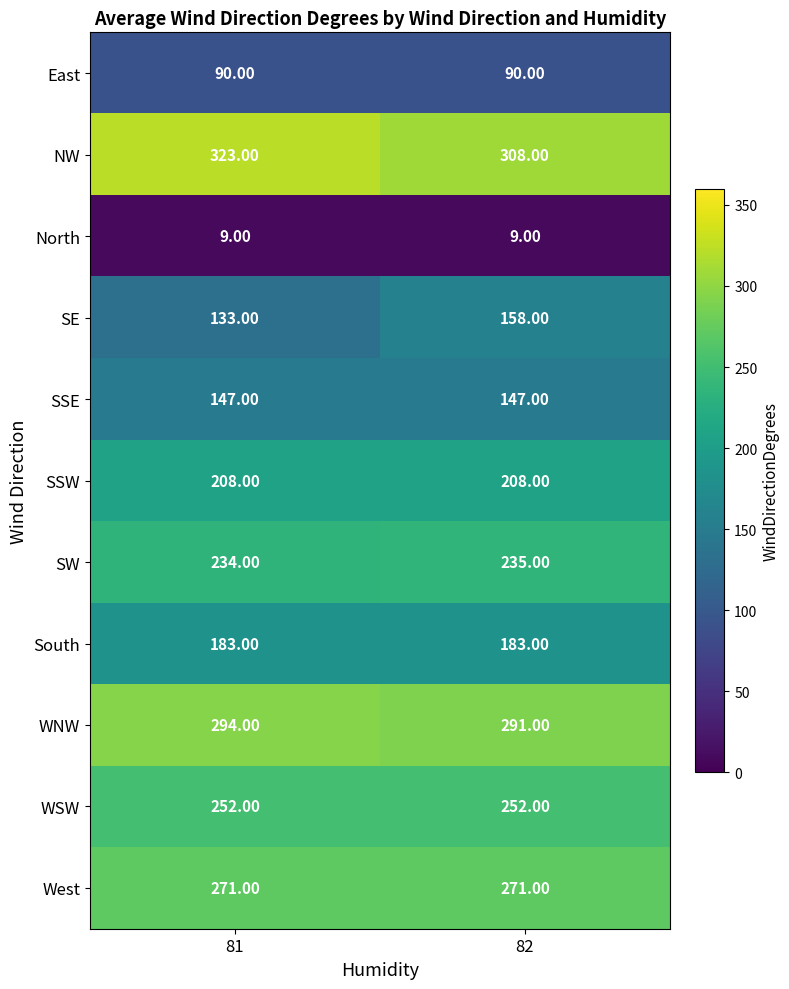

Which series changed the most between 81 and 82?

SE